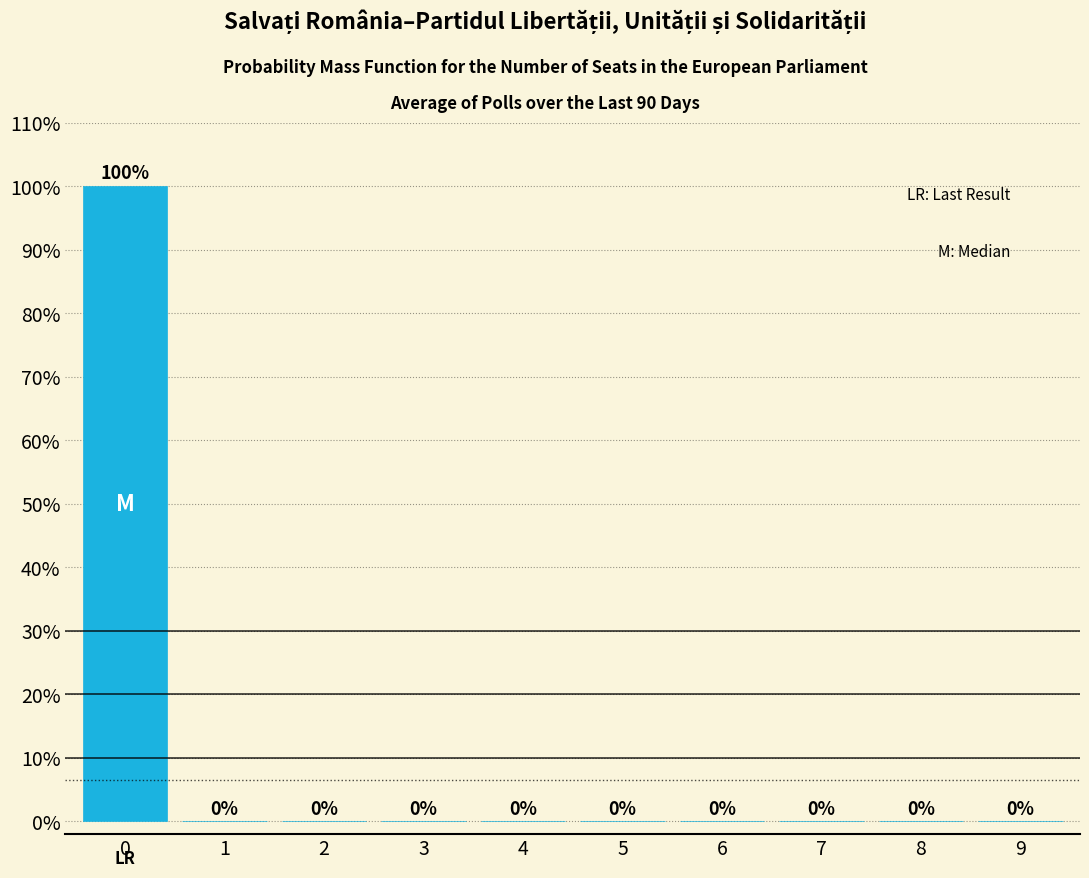

Reading left to right, extract all data points from this chart.

0=100	1=0	2=0	3=0	4=0	5=0	6=0	7=0	8=0	9=0